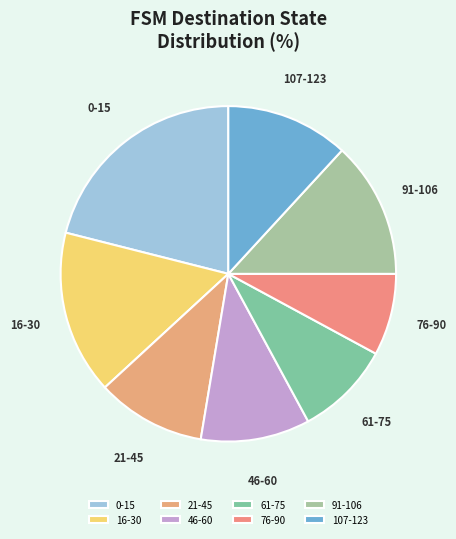

Combined, do 76-90 and 21-45 account for over 50%?

No